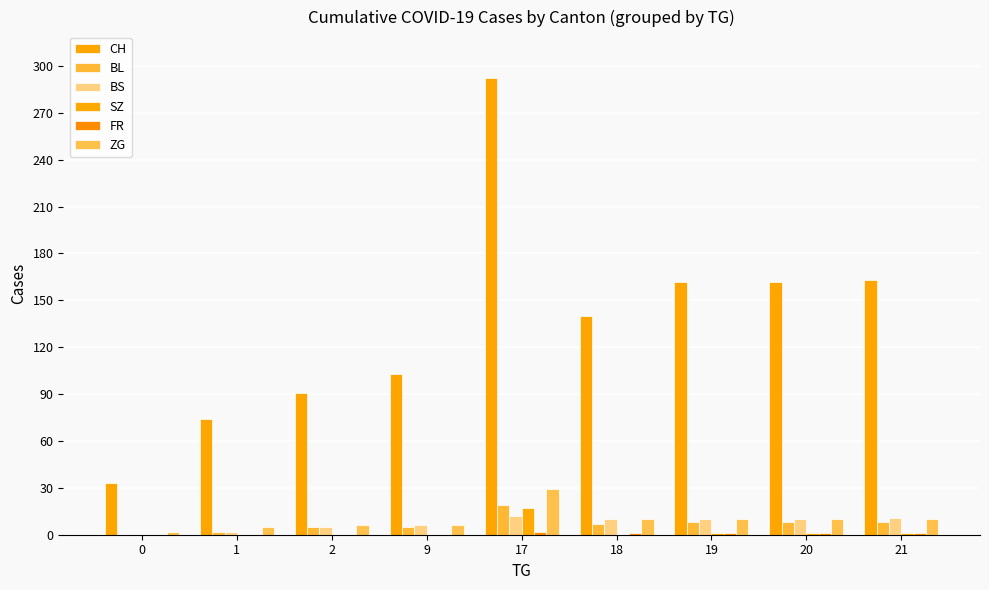

Which category has the highest value across all series?

17